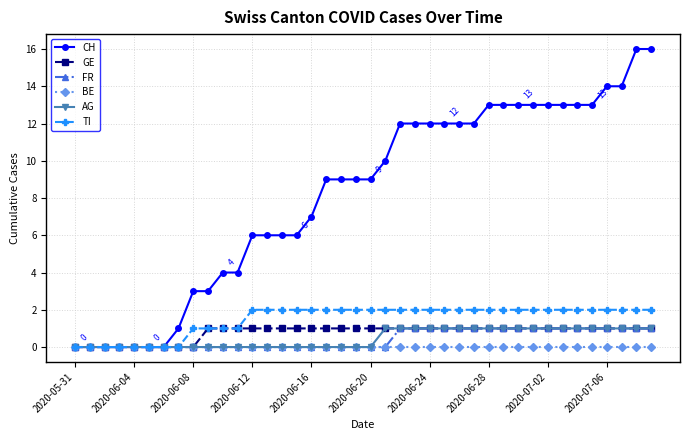

Reading left to right, what are all the values shown in this chart?

CH: 0	0	0	0	0	0	0	1	3	3	4	4	6	6	6	6	7	9	9	9	9	10	12	12	12	12	12	12	13	13	13	13	13	13	13	13	14	14	16	16
GE: 0	0	0	0	0	0	0	0	0	1	1	1	1	1	1	1	1	1	1	1	1	1	1	1	1	1	1	1	1	1	1	1	1	1	1	1	1	1	1	1
FR: 0	0	0	0	0	0	0	0	0	0	0	0	0	0	0	0	0	0	0	0	0	0	1	1	1	1	1	1	1	1	1	1	1	1	1	1	1	1	1	1
BE: 0	0	0	0	0	0	0	0	0	0	0	0	0	0	0	0	0	0	0	0	0	0	0	0	0	0	0	0	0	0	0	0	0	0	0	0	0	0	0	0
AG: 0	0	0	0	0	0	0	0	0	0	0	0	0	0	0	0	0	0	0	0	0	1	1	1	1	1	1	1	1	1	1	1	1	1	1	1	1	1	1	1
TI: 0	0	0	0	0	0	0	0	1	1	1	1	2	2	2	2	2	2	2	2	2	2	2	2	2	2	2	2	2	2	2	2	2	2	2	2	2	2	2	2